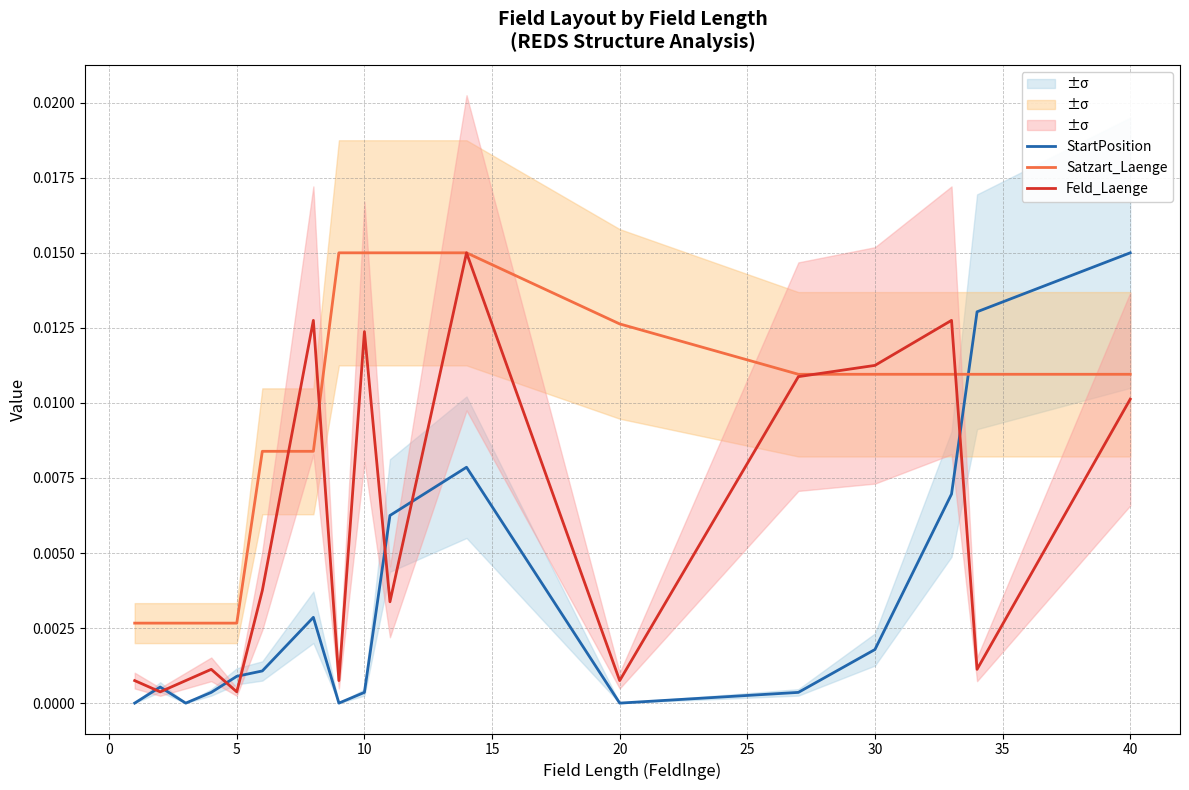

The value of Feld_Laenge at 5 is 0.0. True or false?

True